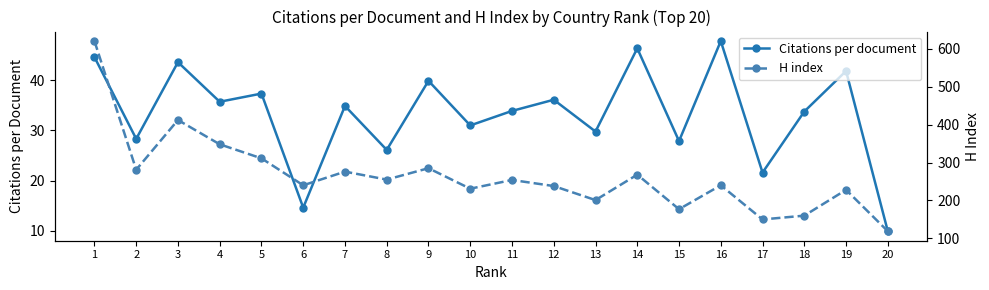

Which category has the highest value across all series?

1